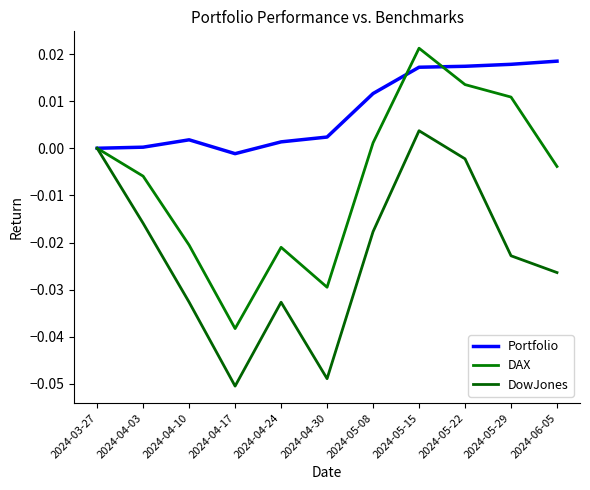

Where is the first local maximum for Portfolio?

2024-04-10